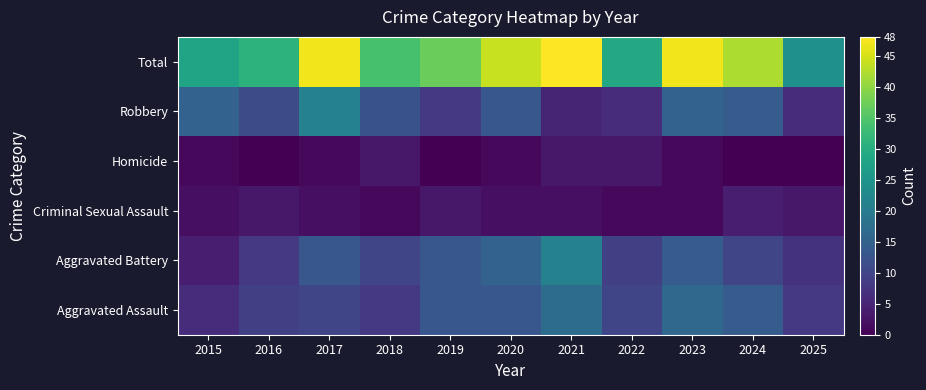

Reading left to right, transcribe all the data shown in this chart.

Aggravated Assault: 2015=6	2016=9	2017=10	2018=8	2019=13	2020=13	2021=17	2022=10	2023=16	2024=14	2025=8
Aggravated Battery: 2015=4	2016=8	2017=13	2018=10	2019=13	2020=15	2021=21	2022=9	2023=14	2024=10	2025=7
Criminal Sexual Assault: 2015=2	2016=3	2017=2	2018=1	2019=3	2020=2	2021=2	2022=1	2023=1	2024=4	2025=3
Homicide: 2015=1	2016=0	2017=1	2018=3	2019=0	2020=1	2021=3	2022=3	2023=1	2024=0	2025=0
Robbery: 2015=15	2016=11	2017=21	2018=12	2019=8	2020=13	2021=5	2022=6	2023=15	2024=14	2025=6
Total: 2015=28	2016=31	2017=47	2018=34	2019=37	2020=44	2021=48	2022=29	2023=47	2024=42	2025=24